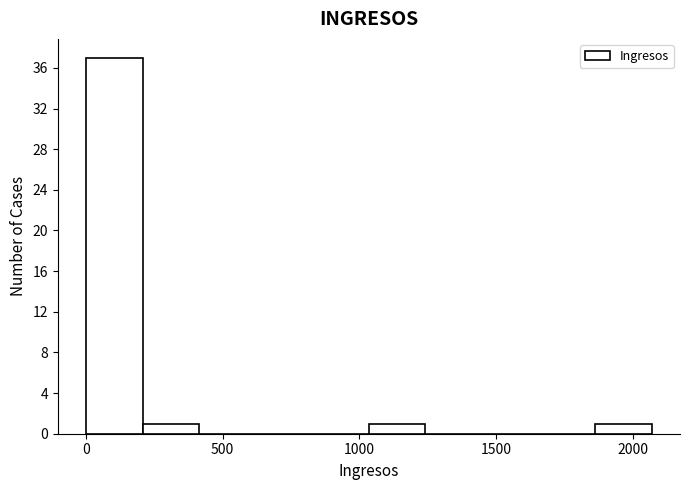

Which range on the x-axis has the tallest bar?

0 to 200